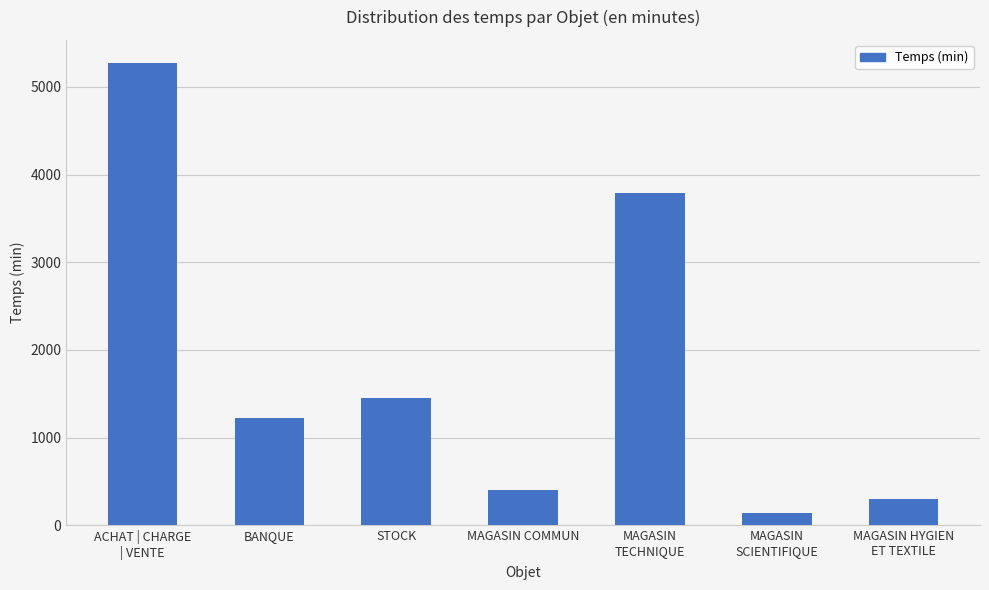

How many values exceed 1221?

4